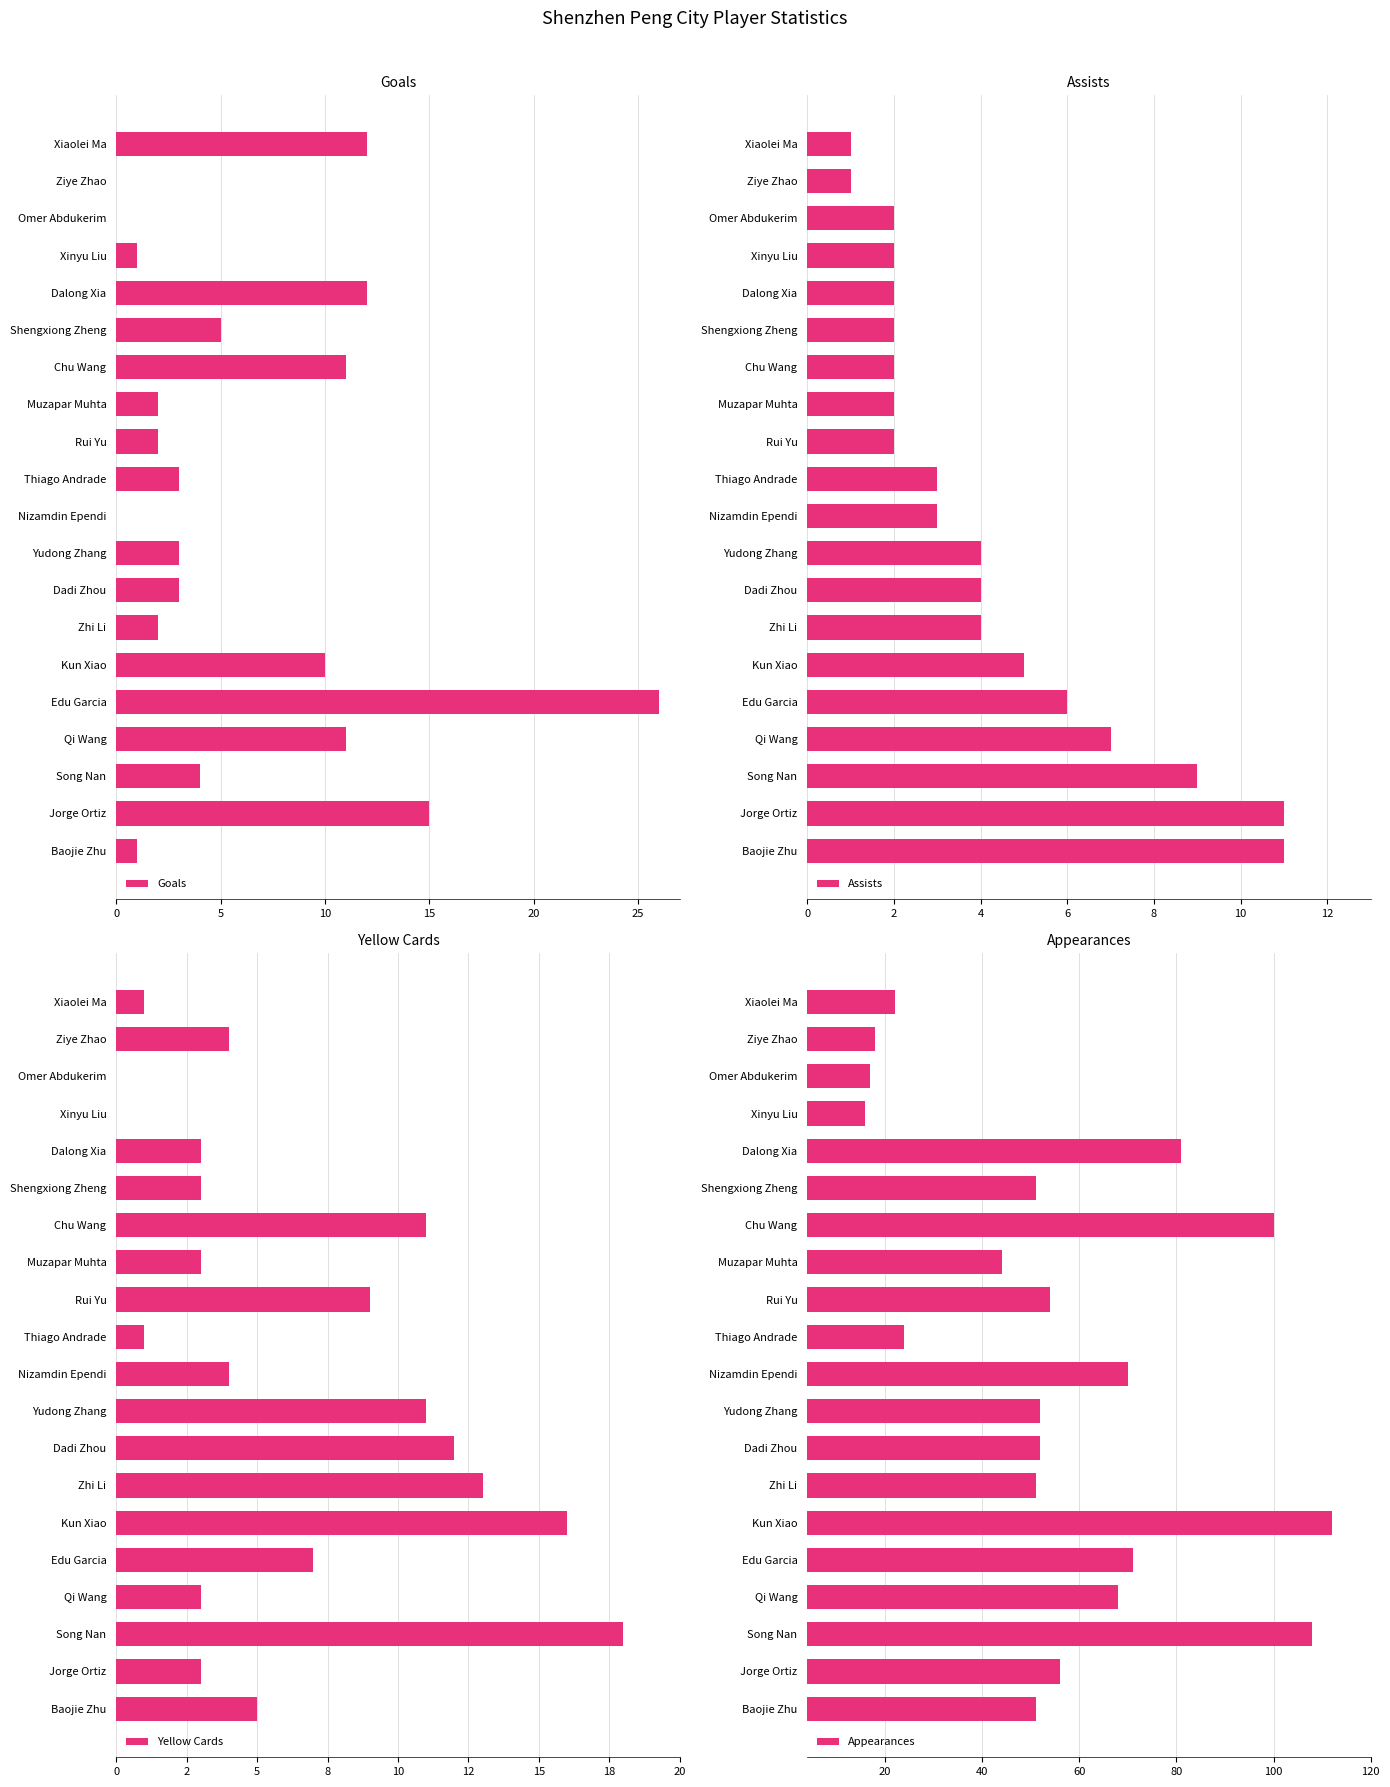

At how many categories does at least one series exceed -86?

20